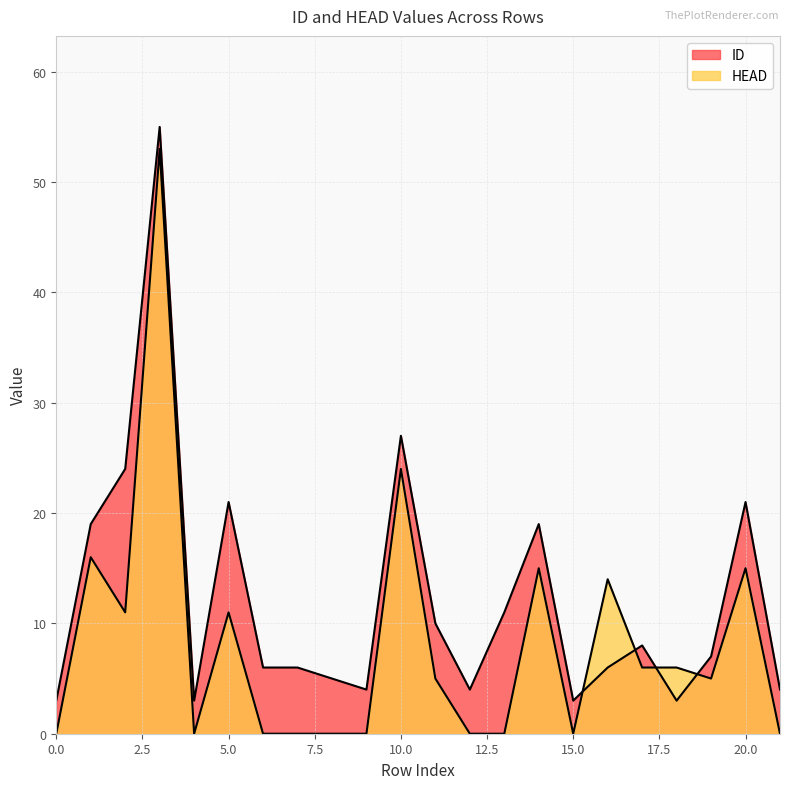

Where is the first local maximum for HEAD?

1